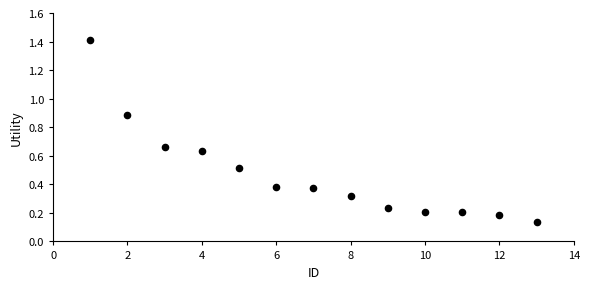

What is the range of Y values (max minus min)?

1.3